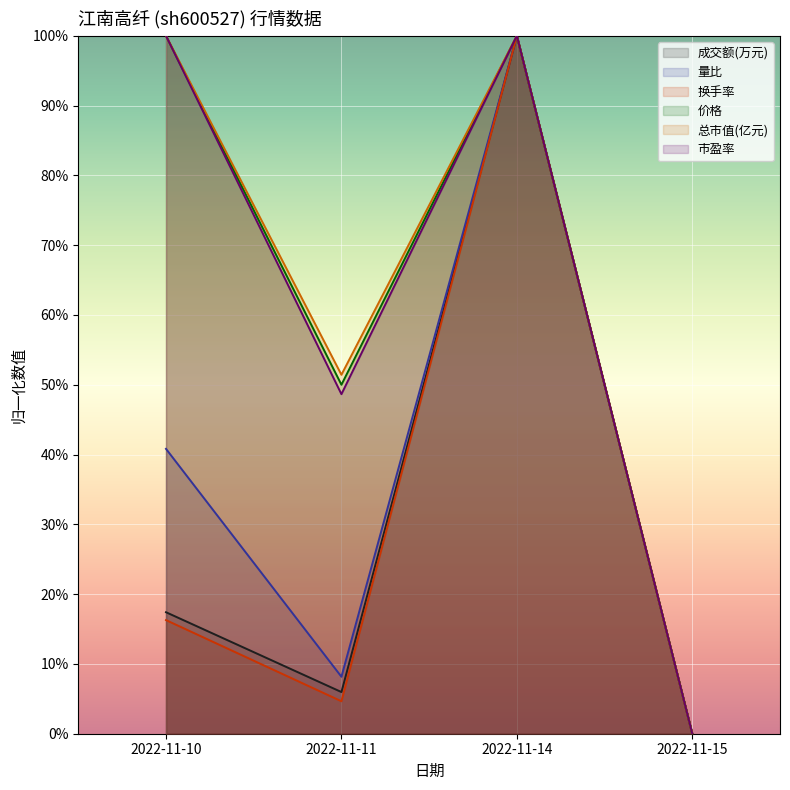

Which series has the largest range (max minus min)?

成交额(万元)